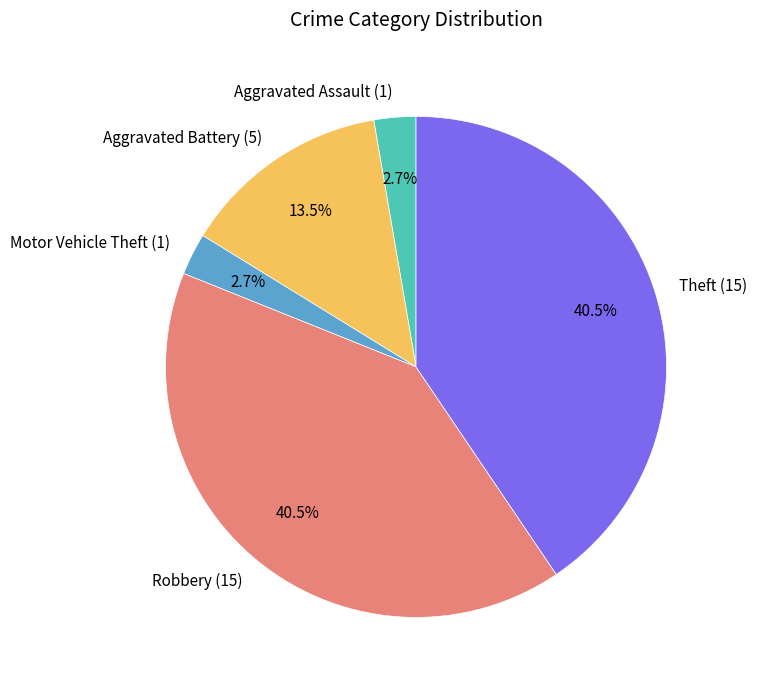

To the nearest percent, what is the combined percentage of Theft and Robbery?

81%